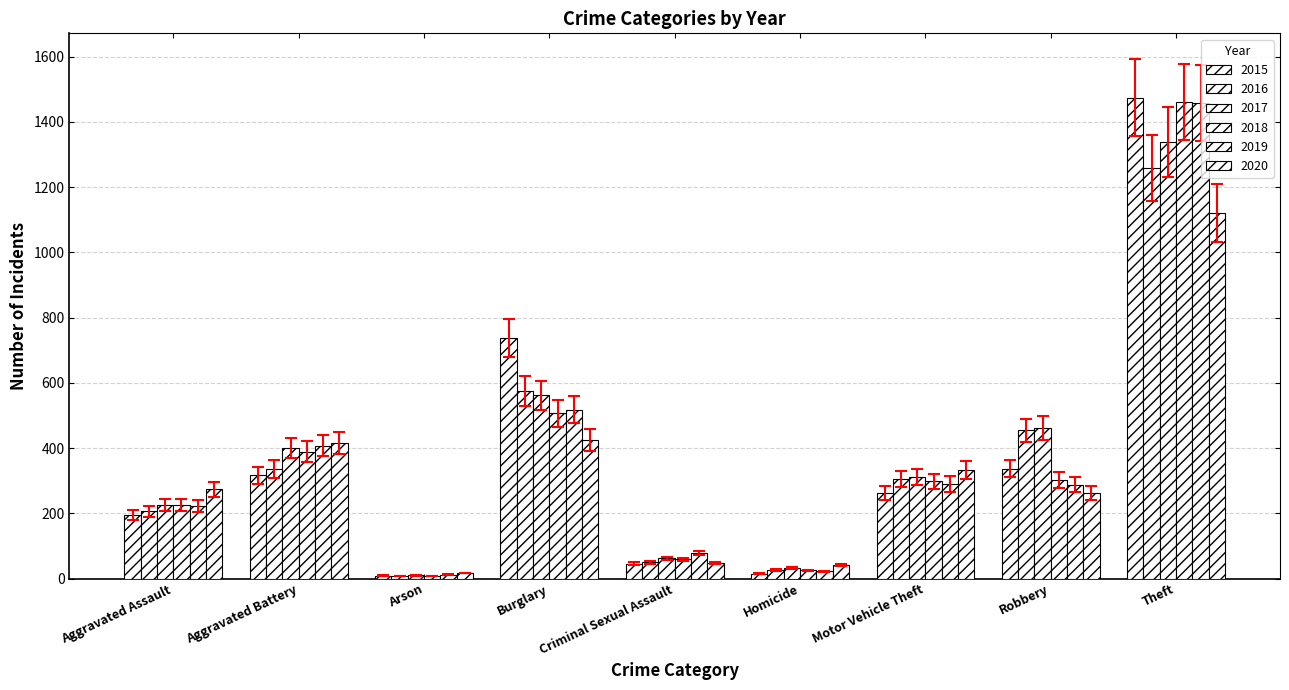

At which category does the chart reach its peak across all series?

Theft